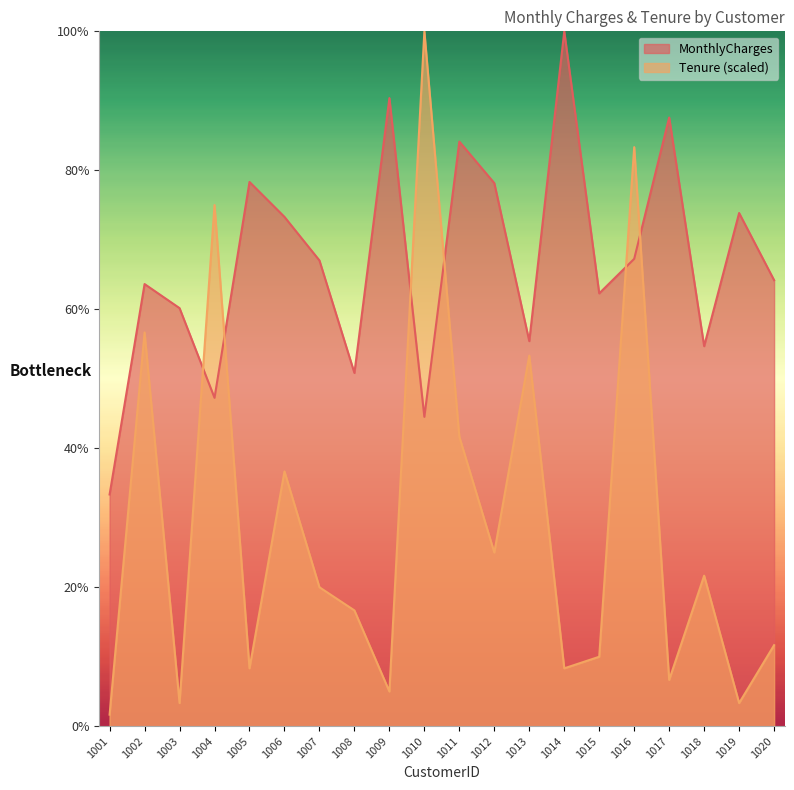

How many intersections are there between MonthlyCharges and Tenure?

6